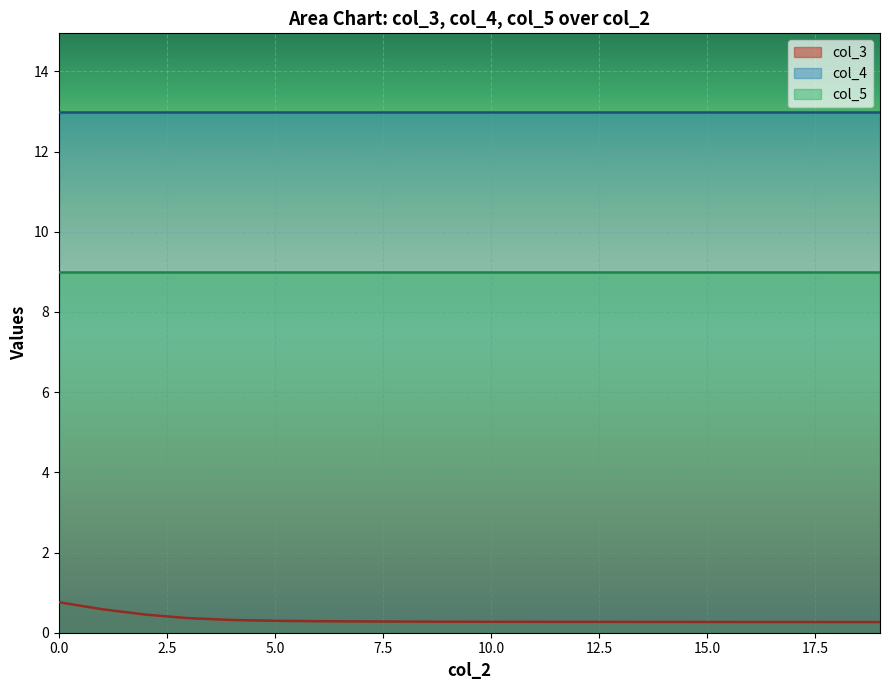

Rank the categories by col_3 value from highest to lowest.

0, 1, 2, 3, 4, 5, 6, 7, 8, 9, 10, 11, 12, 13, 14, 15, 16, 17, 18, 19